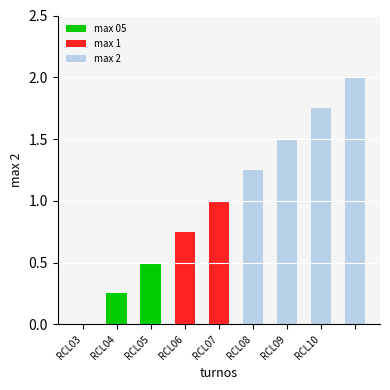

What is the highest value of the max 05 series?

0.5